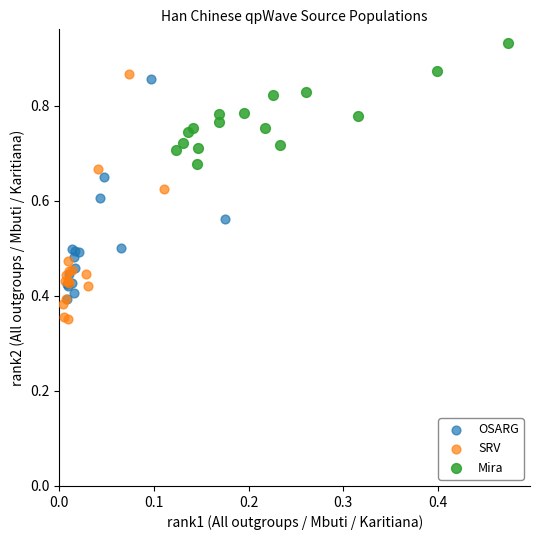

What are all the series names shown in the legend?

OSARG, SRV, Mira